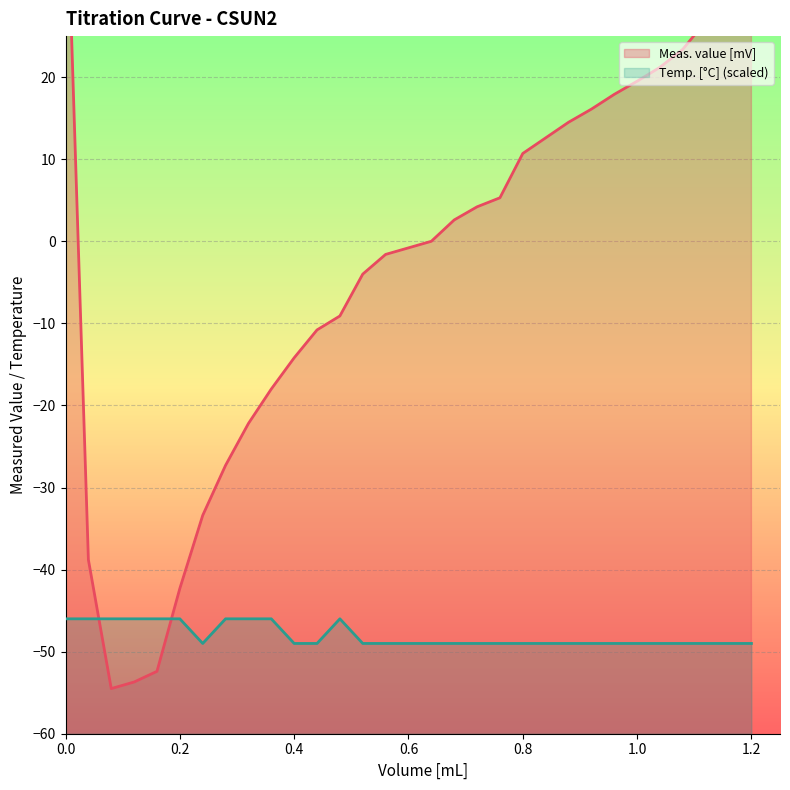

List the series in order of their peak value, lowest first.

Temp. [°C] (scaled), Meas. value [mV]